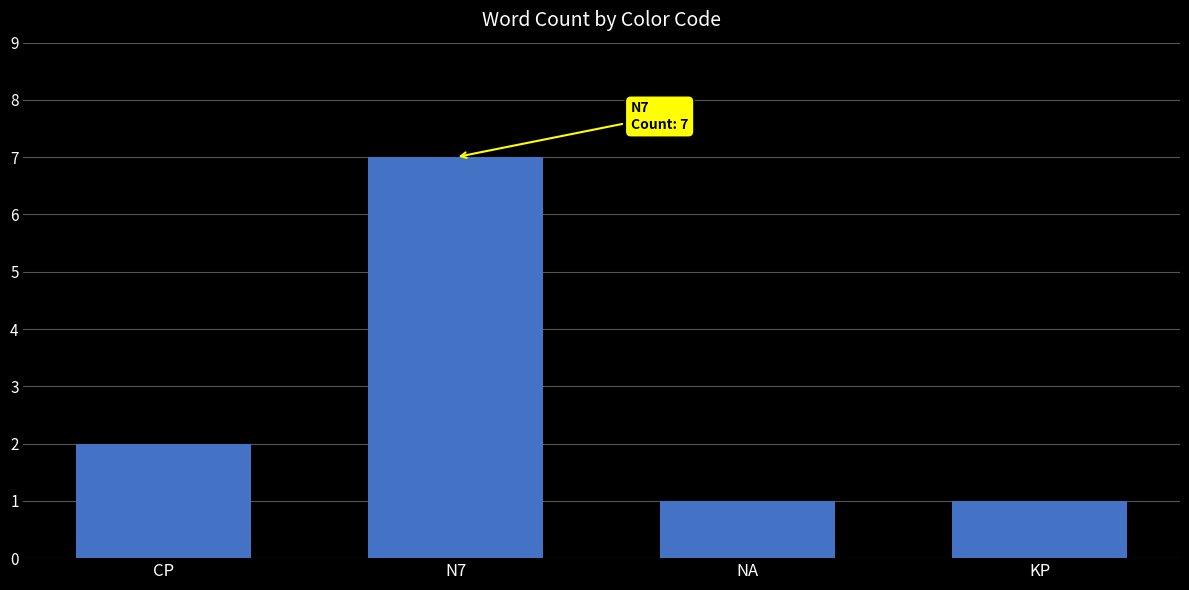

Reading left to right, list all the values displayed in this chart.

CP=2	N7=7	NA=1	KP=1